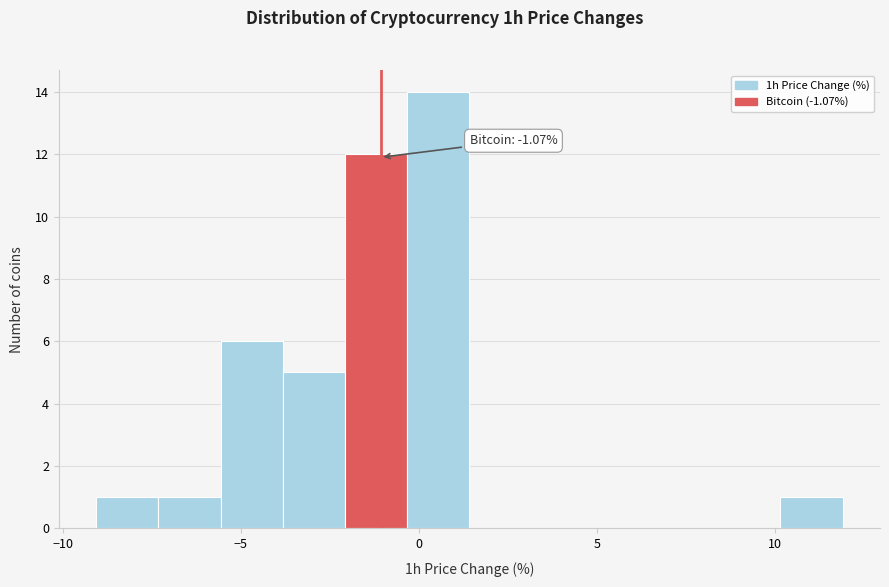

Around what value on the x-axis is the tallest bar? Give the approximate position of its centre, as read against the axis.

0.5